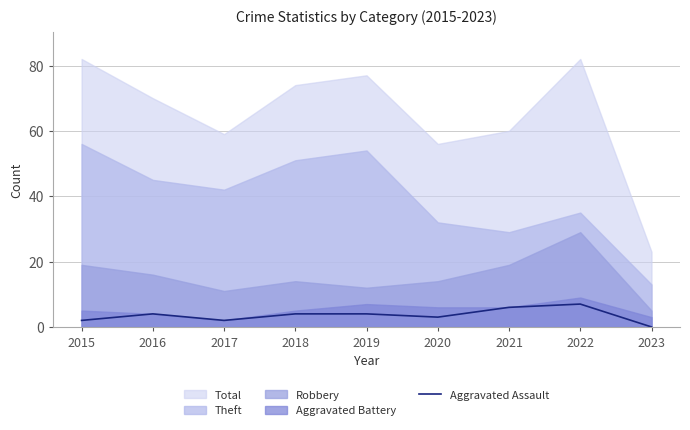

The chart shows a value of 4 at 2018. True or false?

True